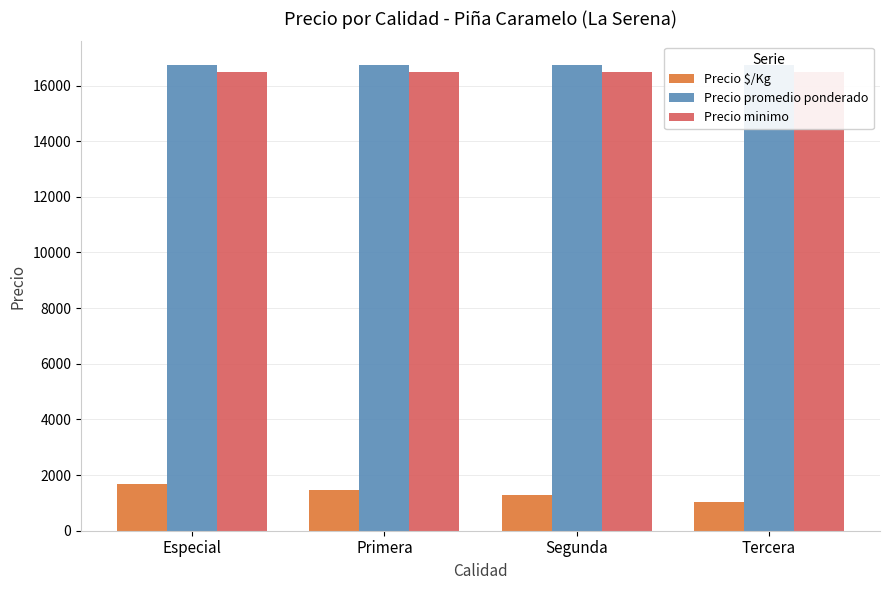

Which series changed the most between Primera and Tercera?

Precio $/Kg